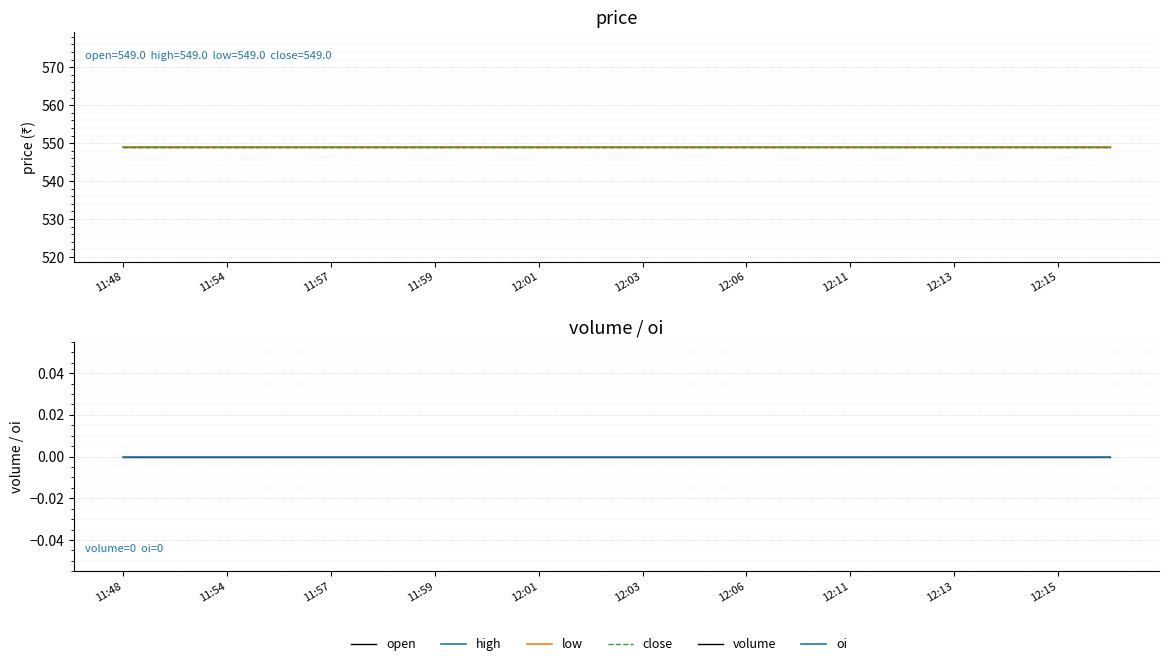

Between 13 and 16, which is larger?

13